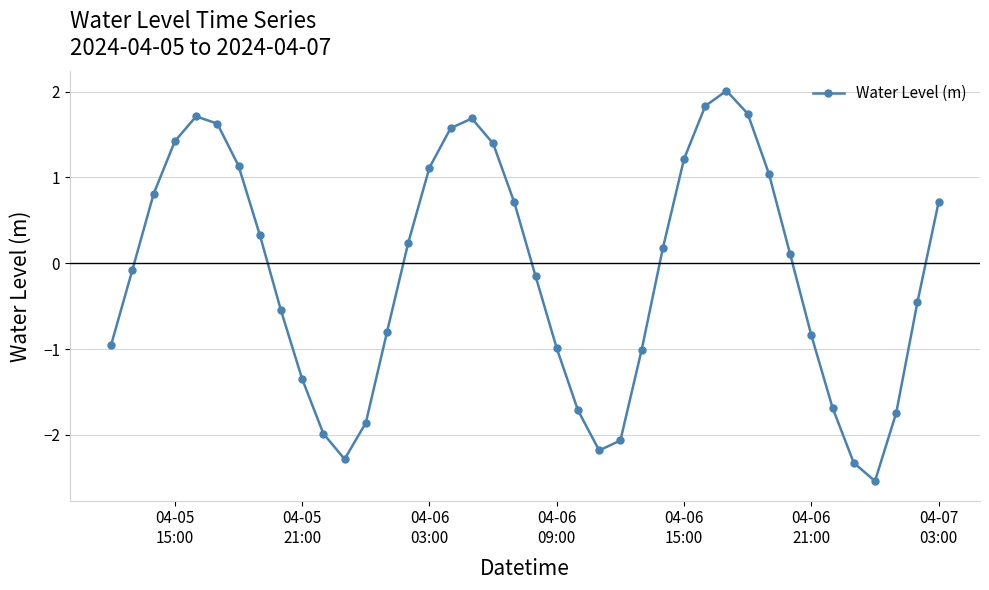

What is the minimum value shown in the chart?

-2.5